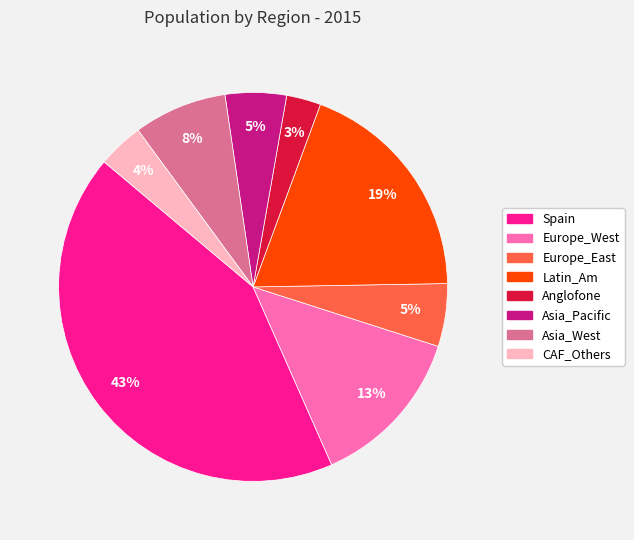

Is the sum of Anglofone and Asia_Pacific greater than half?

No